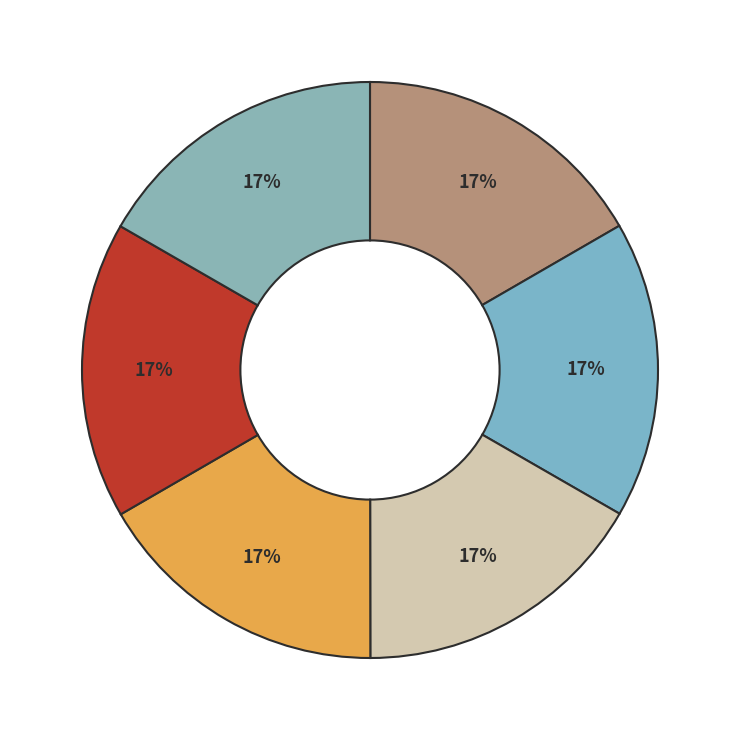

Rank the categories by value from lowest to highest.

0, 1, 3, 2, 4, 5